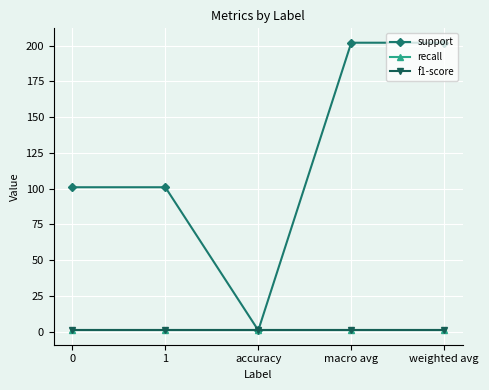

What is the maximum value shown in the chart?

202